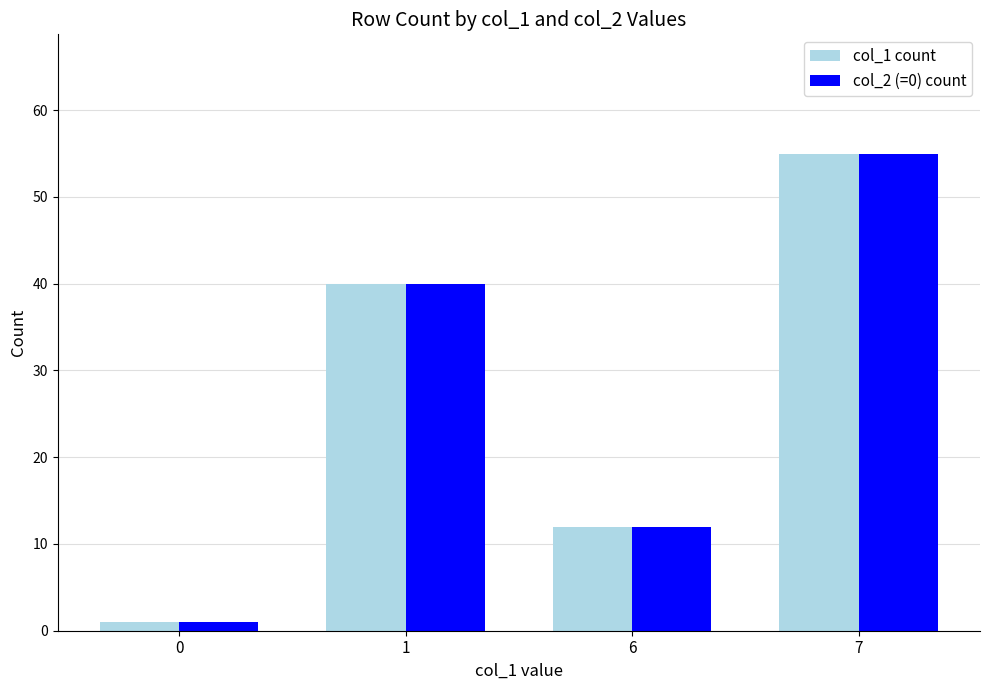

What is the difference between the second highest and minimum values in the col_1 count series?

39